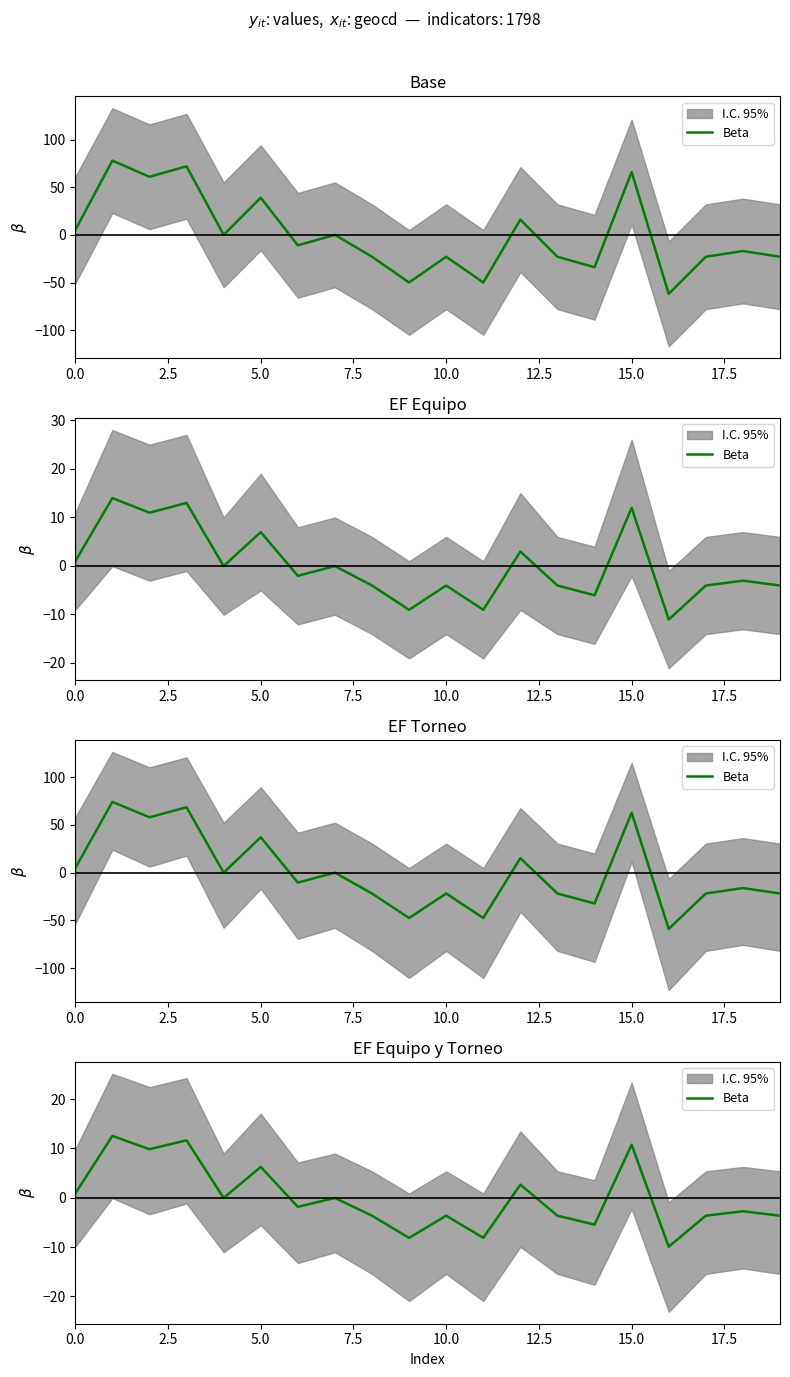

True or false: the data has more than 0 interior local peaks.

True